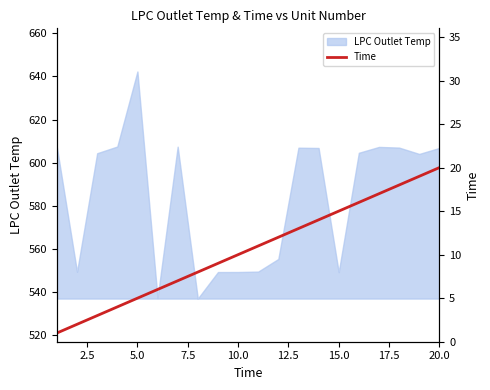

The value of LPC Outlet Temp at 15.0 is 886.2. True or false?

False